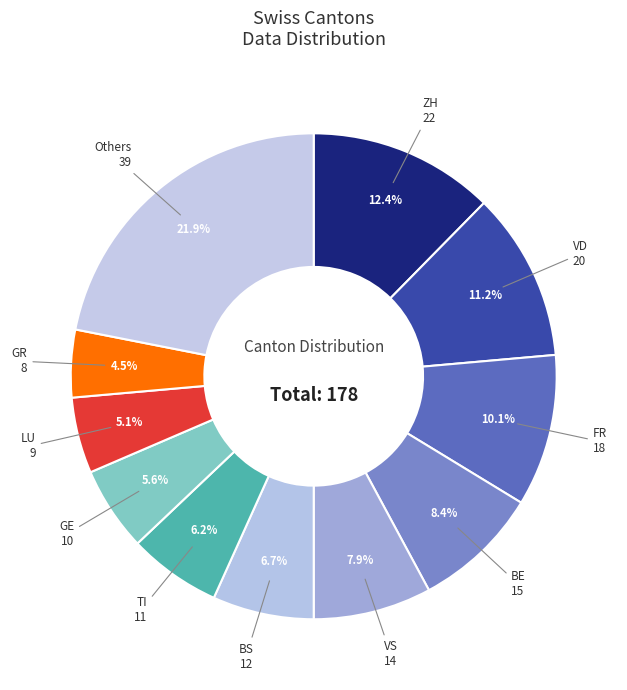

Rank the categories by value from highest to lowest.

Others, ZH, VD, FR, BE, VS, BS, TI, GE, LU, GR